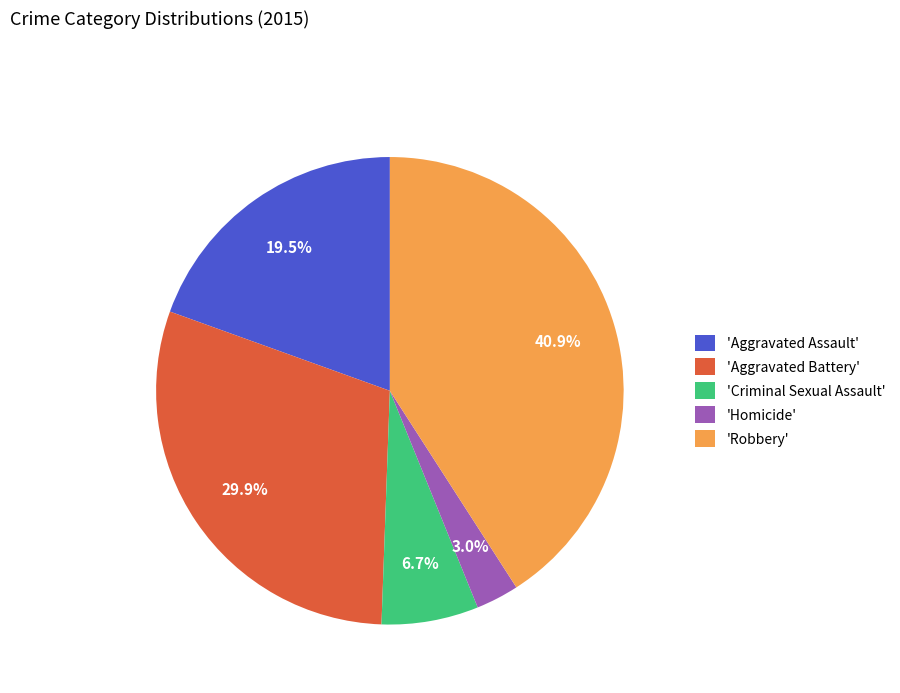

Does 'Criminal Sexual Assault' account for over 50% of the chart?

No